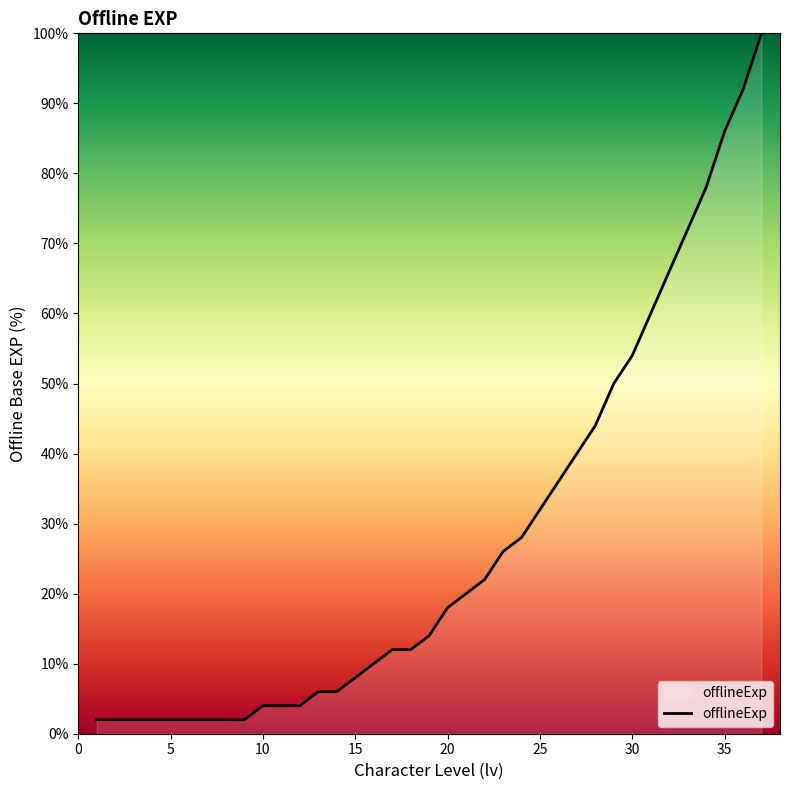

What is the maximum value shown in the chart?

100.0